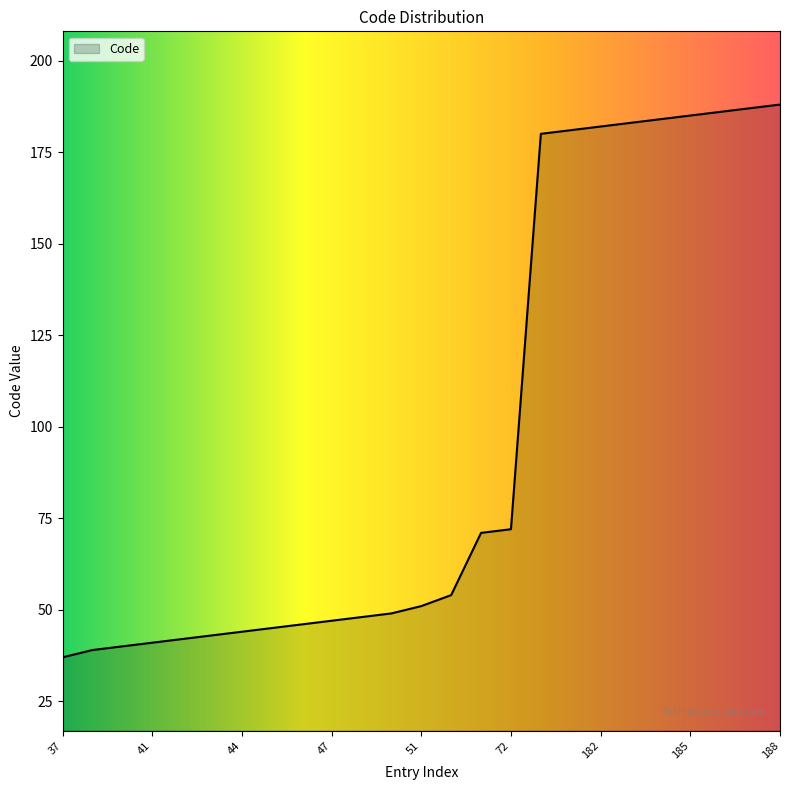

What is the minimum value shown in the chart?

37